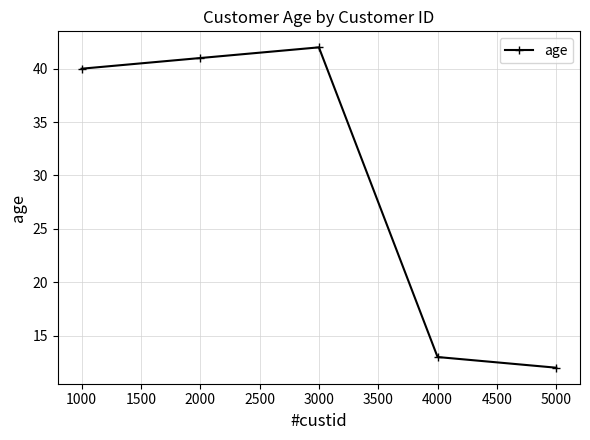

What is the minimum value shown in the chart?

12